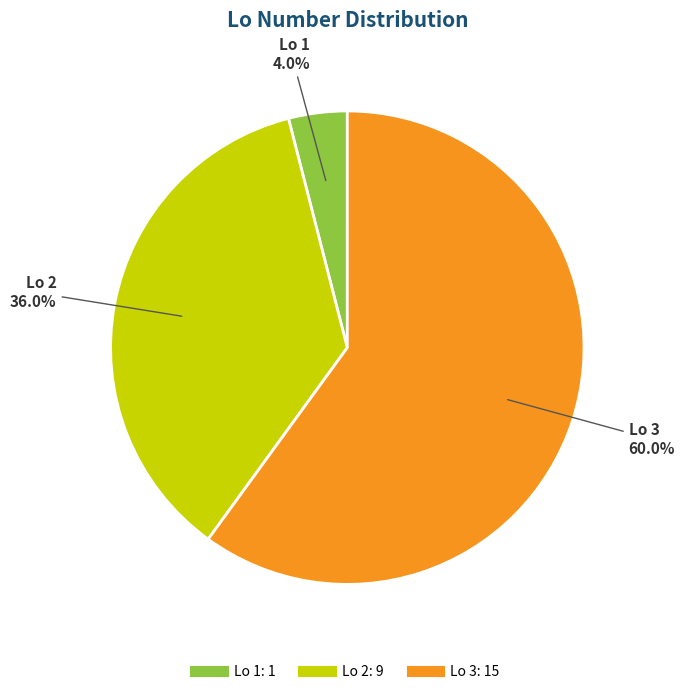

Does any single category account for the majority?

Yes